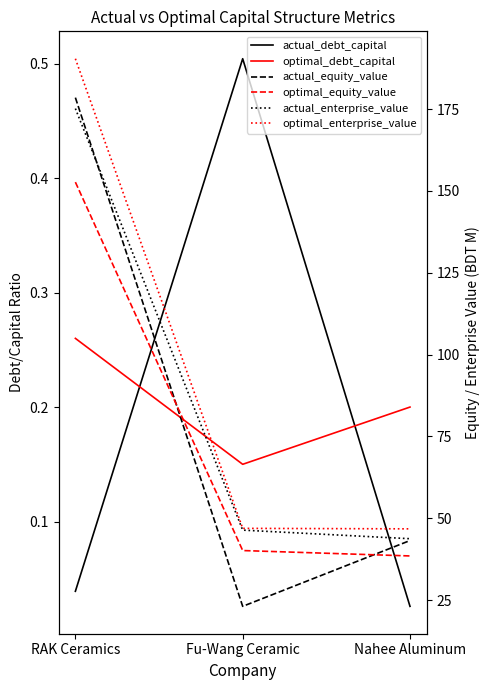

At which category is the sum across all series the highest?

RAK Ceramics